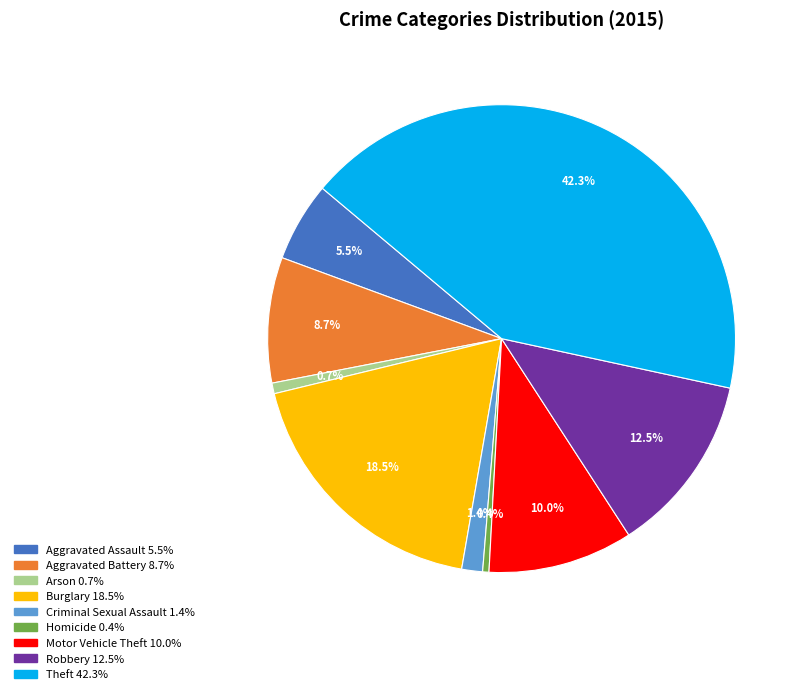

How much of the chart is everything except Aggravated Battery?

91.3%